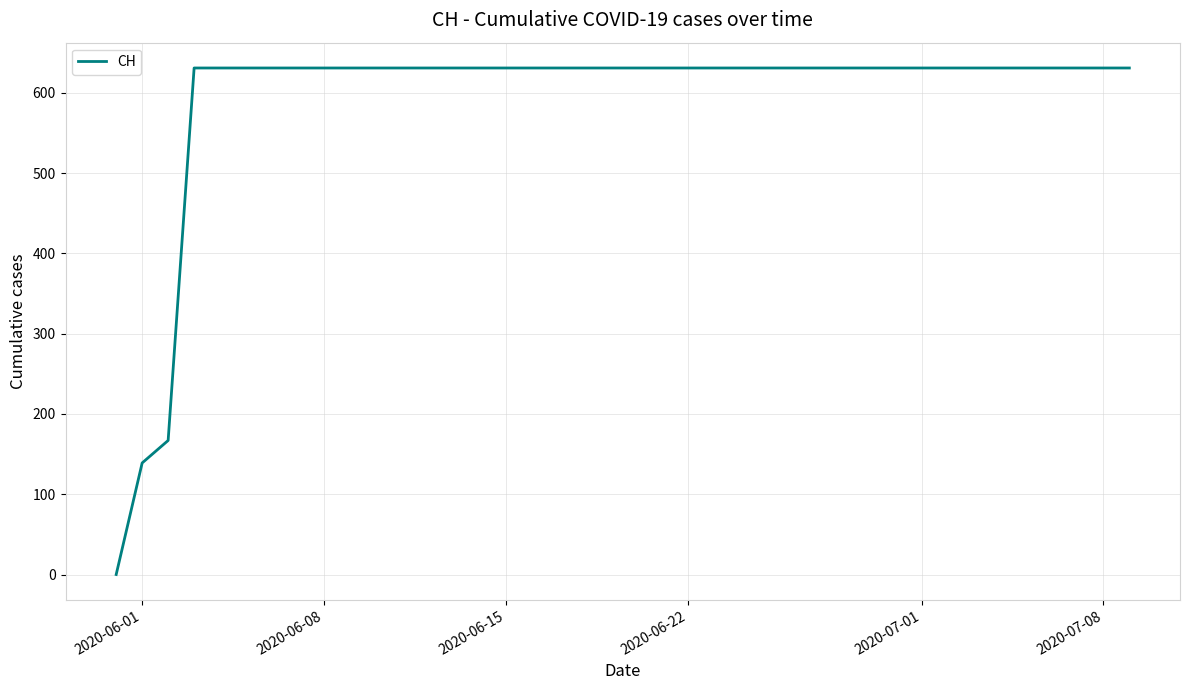

What is the maximum value shown in the chart?

631